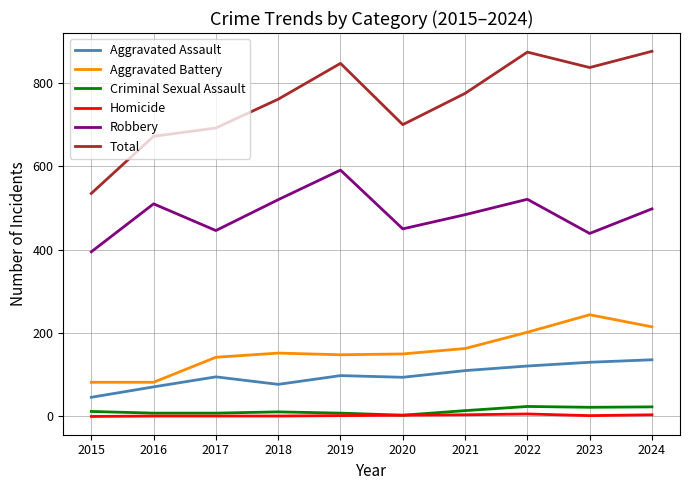

What is the total value across all series at 2016?

1344